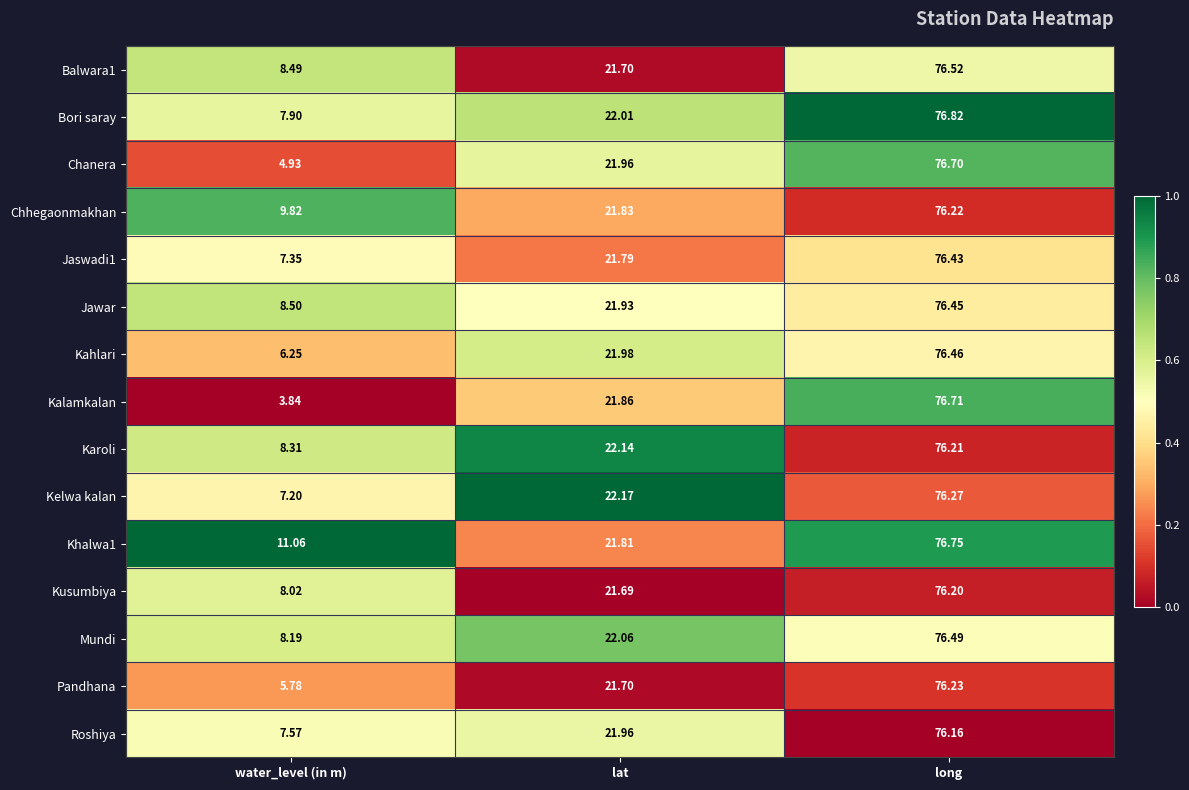

What is the spread (max minus min) of values at long?

0.7